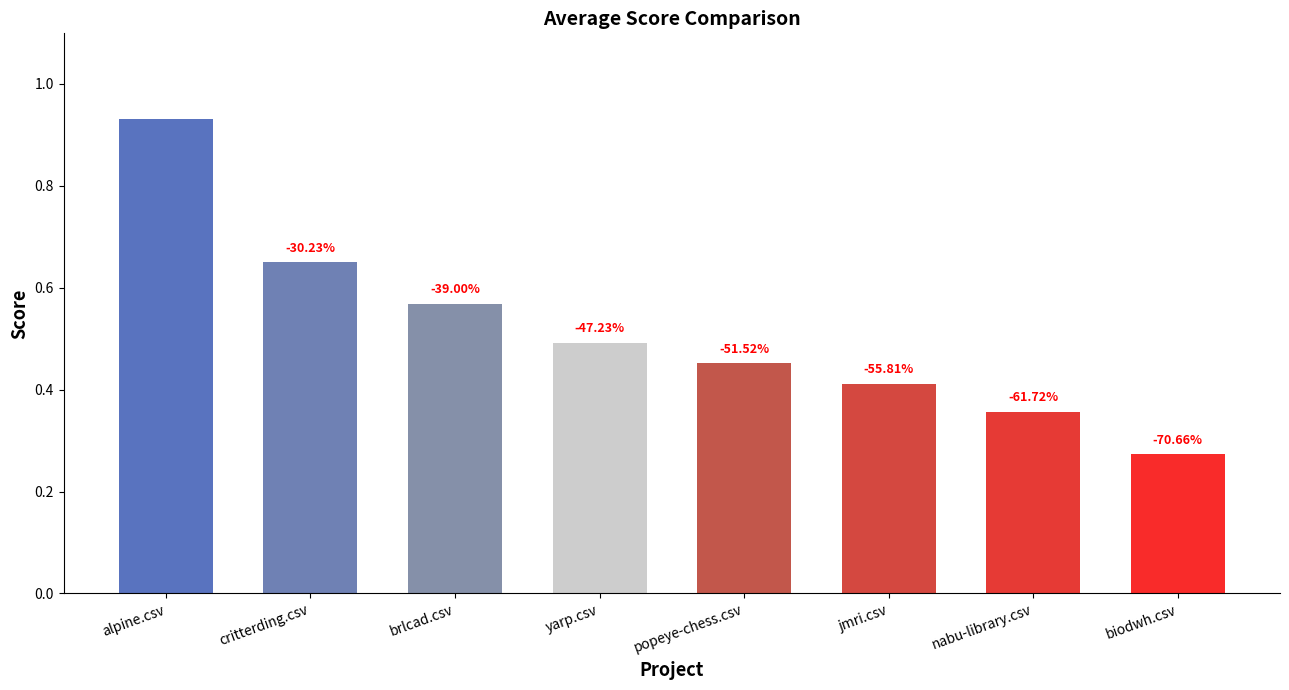

List the labels in order of value, largest first.

alpine.csv, critterding.csv, brlcad.csv, yarp.csv, popeye-chess.csv, jmri.csv, nabu-library.csv, biodwh.csv